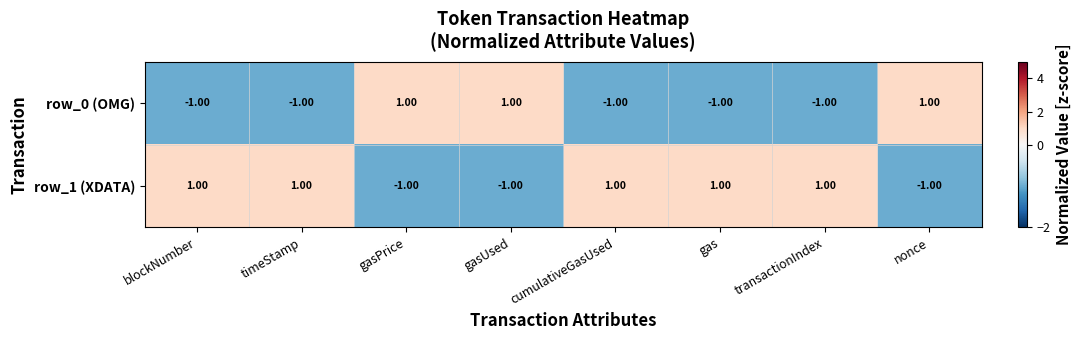

Count the number of categories in the chart.

8